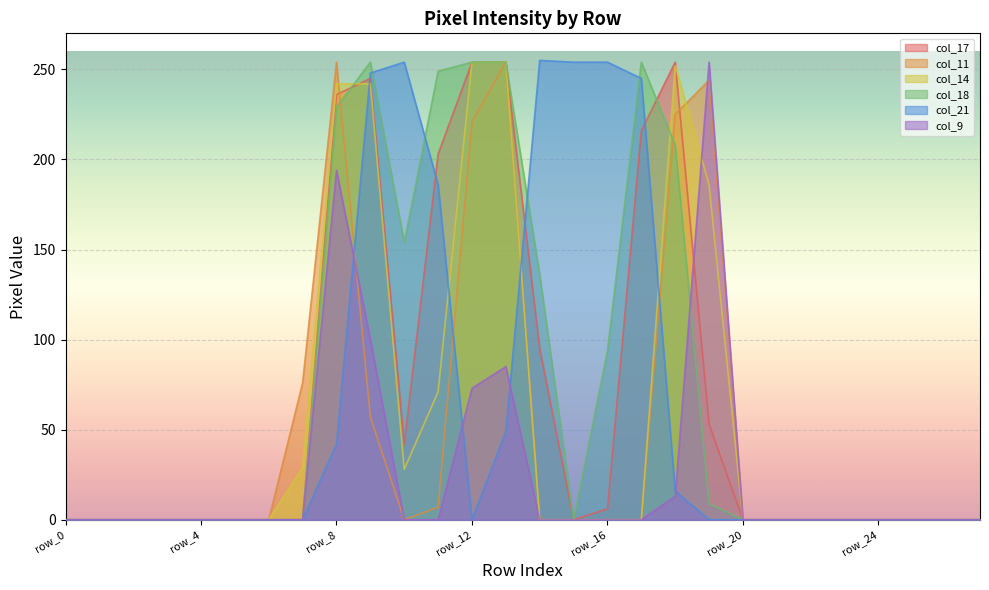

Between row_2 and row_22, which series saw the biggest shift?

col_17